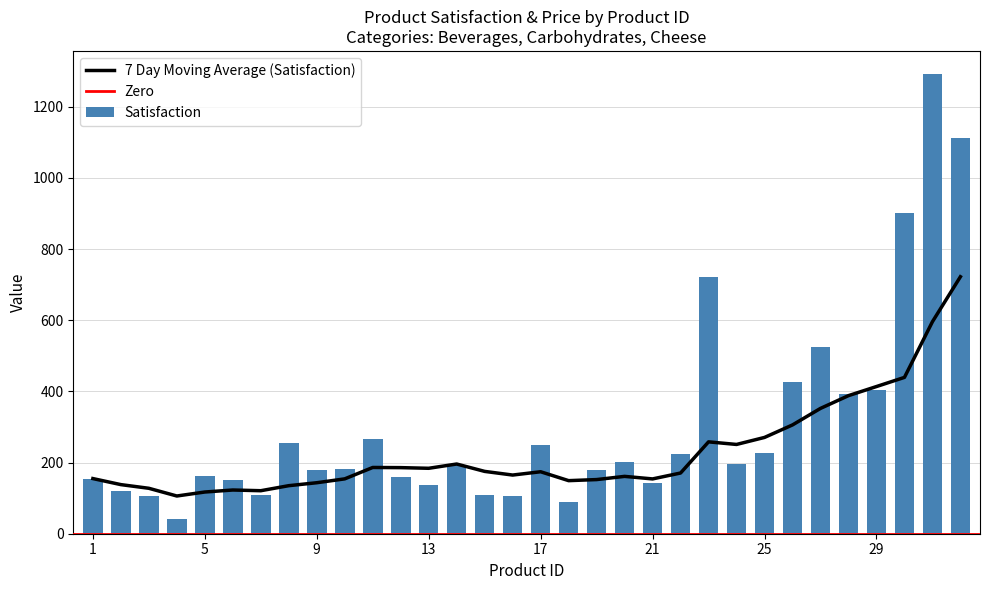

At which label is the value closest to 666?

23